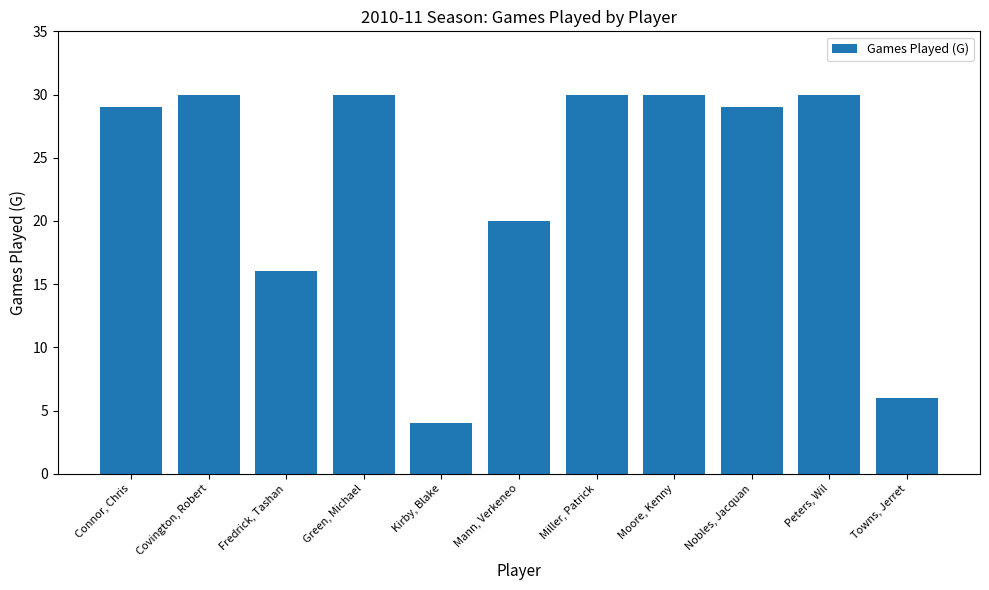

True or false: the data shows 29 at Connor, Chris.

True